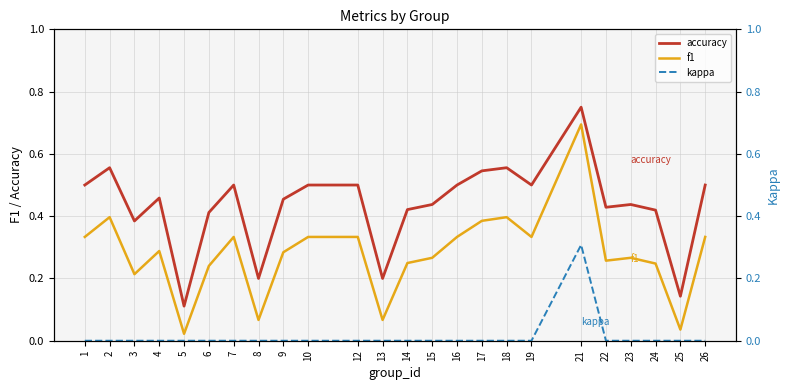

What is the average value of the accuracy series?

0.4